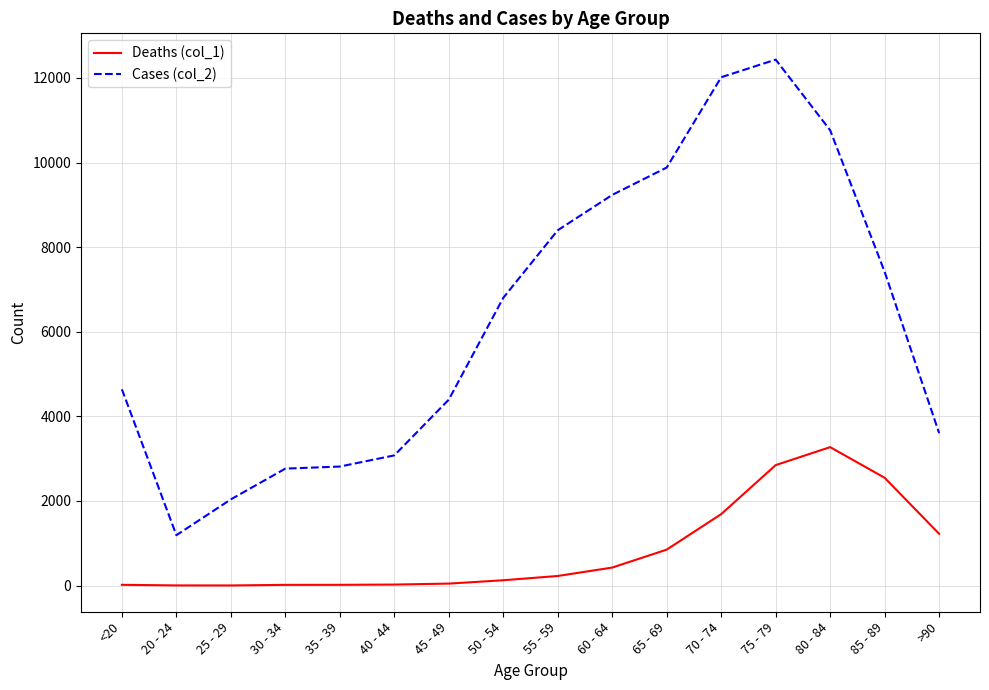

Between 70 - 74 and 75 - 79, which series saw the biggest shift?

Deaths (col_1)